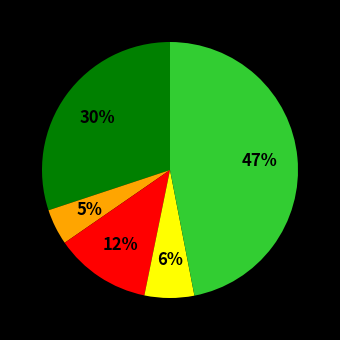

To the nearest percent, what is the average slice percentage?

20%